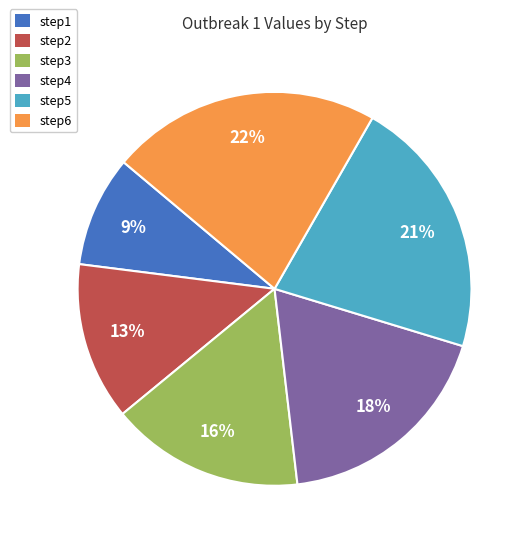

How many slices are in this pie chart?

6